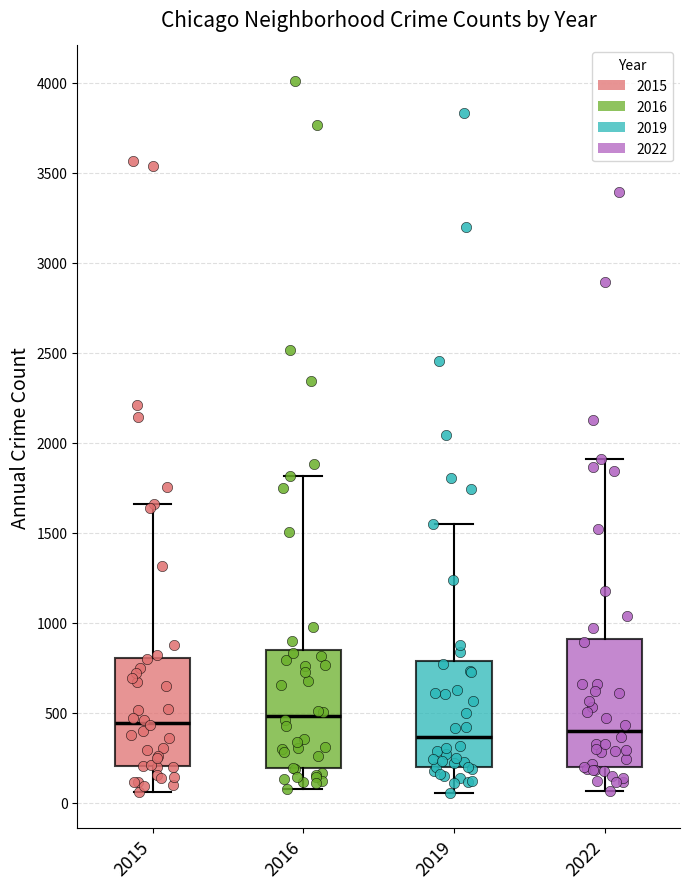

Where is the upper edge of the box at x = 2015 on the y-axis? The values are not printed on the chart, so give them approximately, as read against the axis.

800